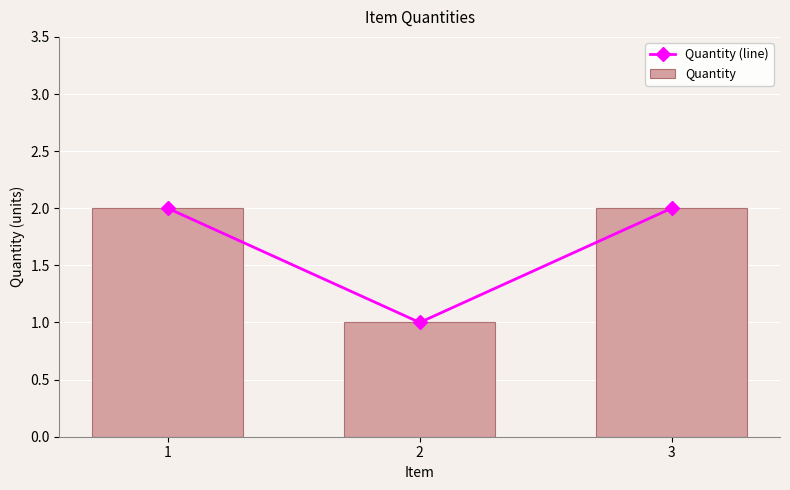

Between 1 and 2, which is larger?

1